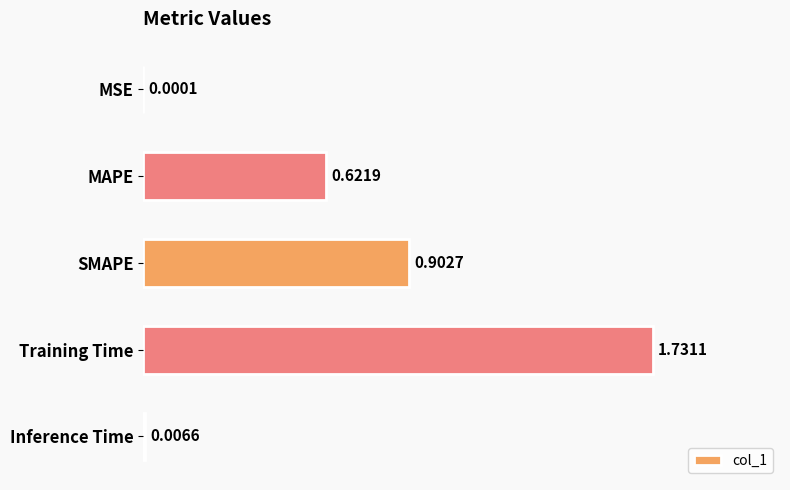

Which category has the highest value across all series?

Training Time